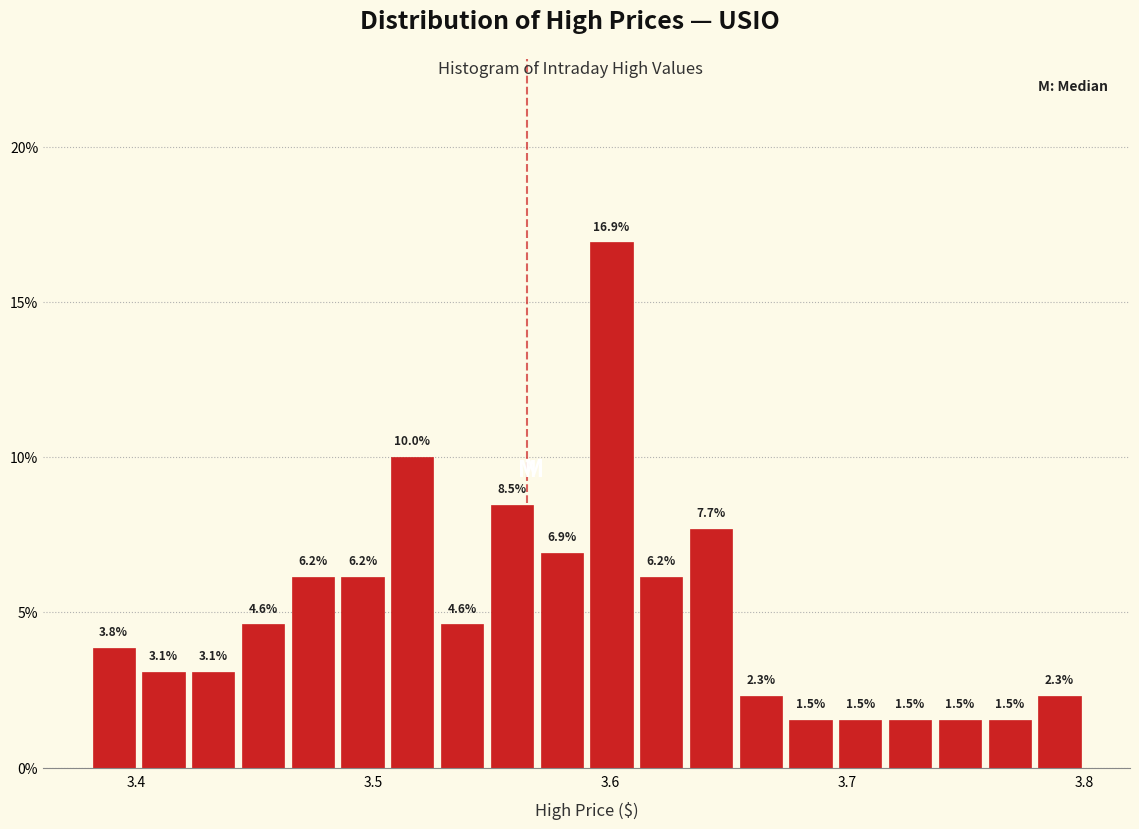

Read against the x-axis, roughly where is the centre of the tallest bar?

3.60